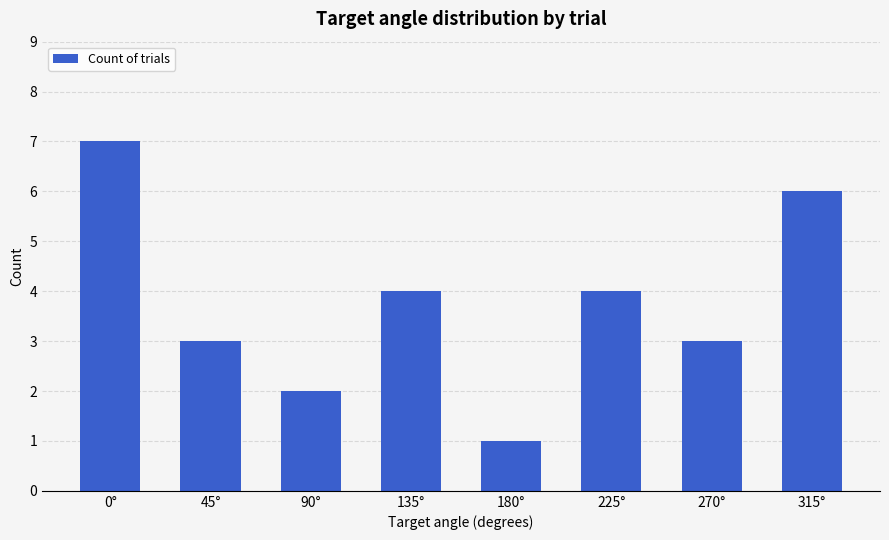

At which label does the data first exceed 4?

0°